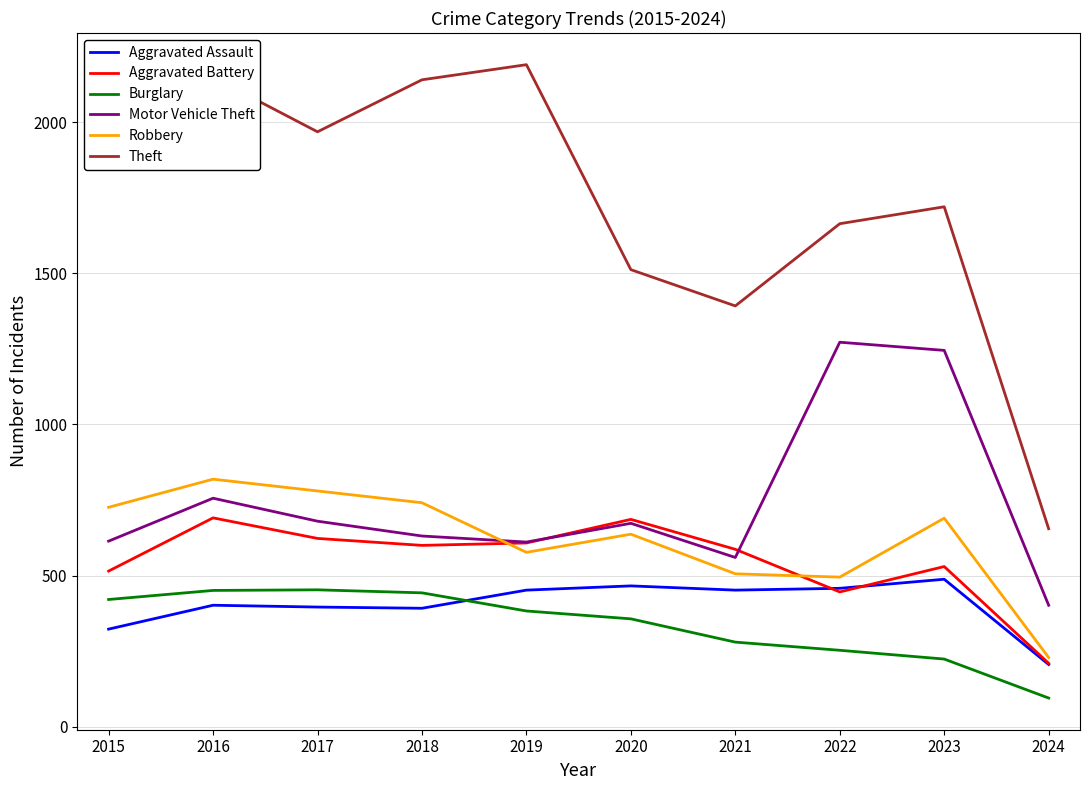

How many lines are shown in the chart?

6